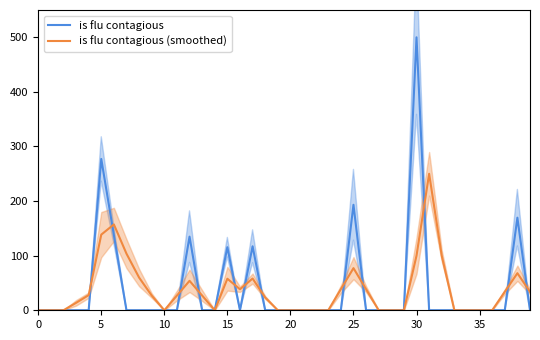

Is it true that is flu contagious equals 0.0 at 20?

True